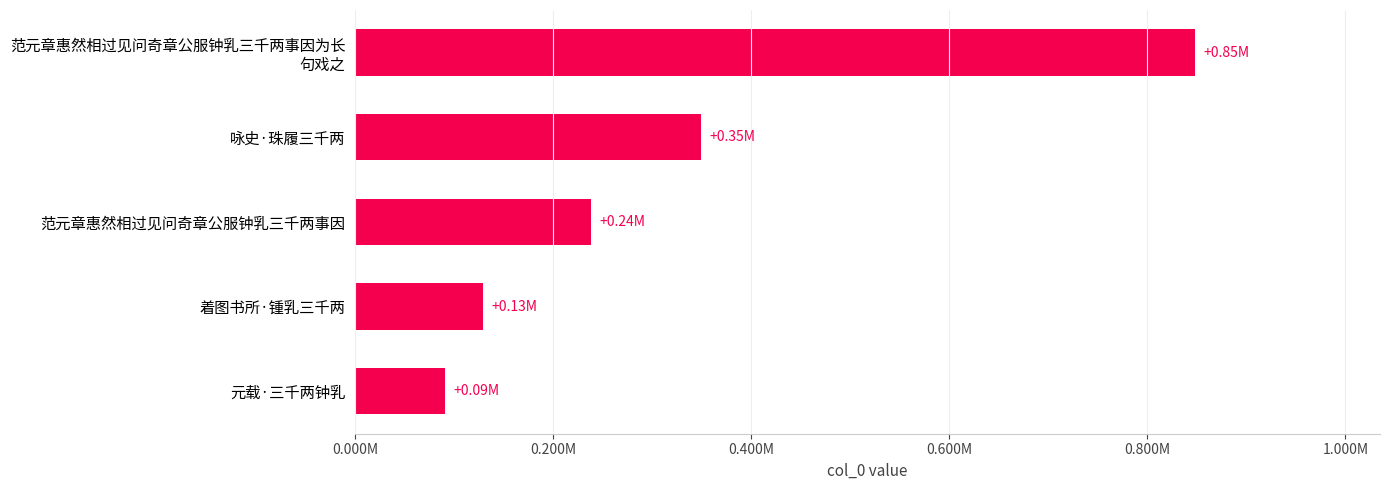

Which category has the lowest value across all series?

元载·三千两钟乳